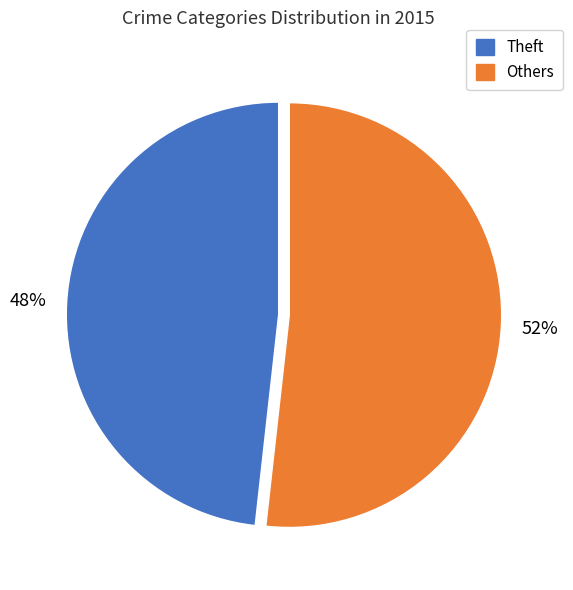

Does any single category account for the majority?

Yes